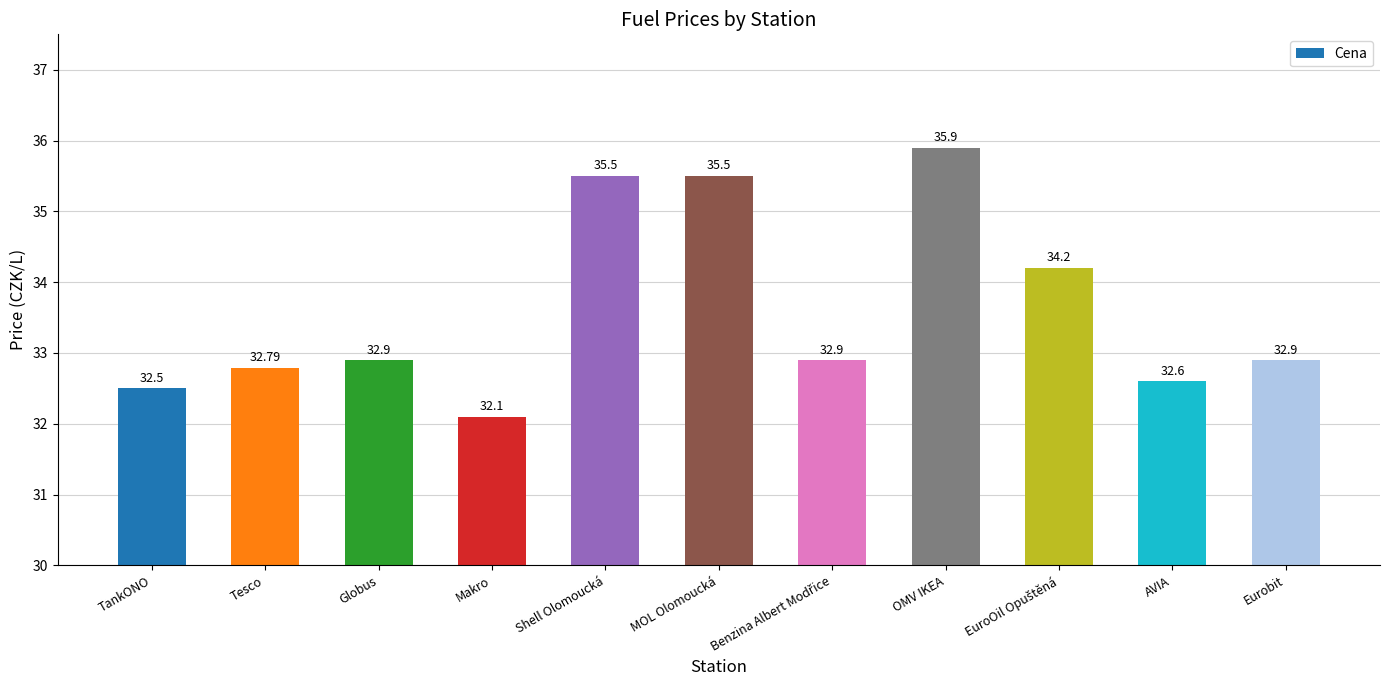

How many data points does each series have?

11